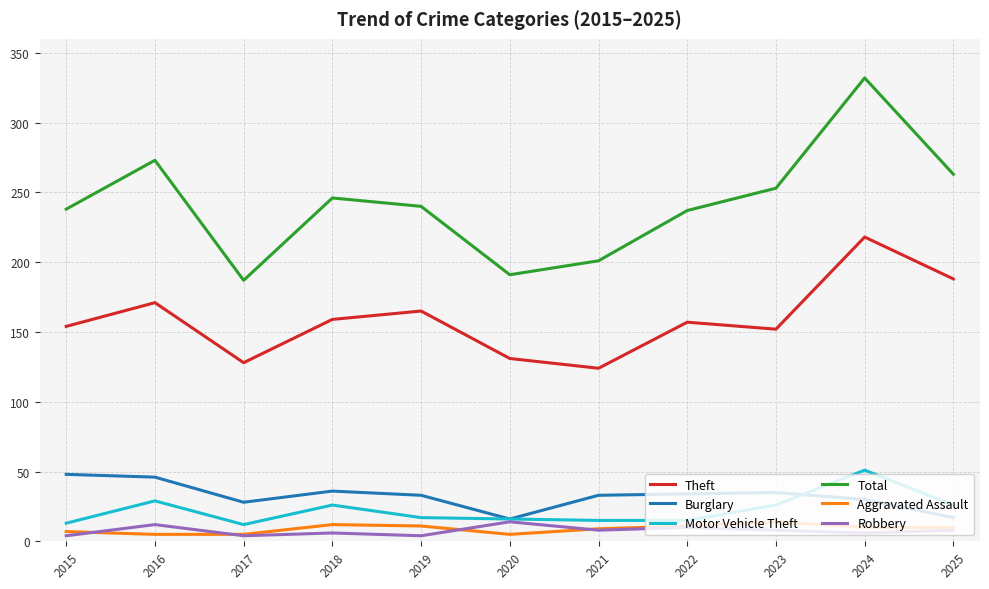

True or false: Theft and Aggravated Assault cross at least once.

False